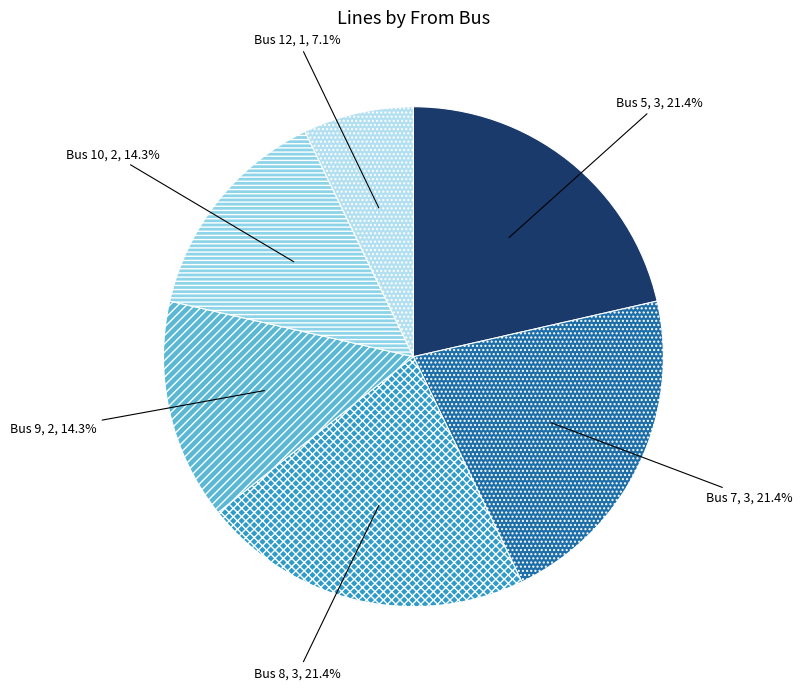

Is there any slice that represents more than half of the pie?

No